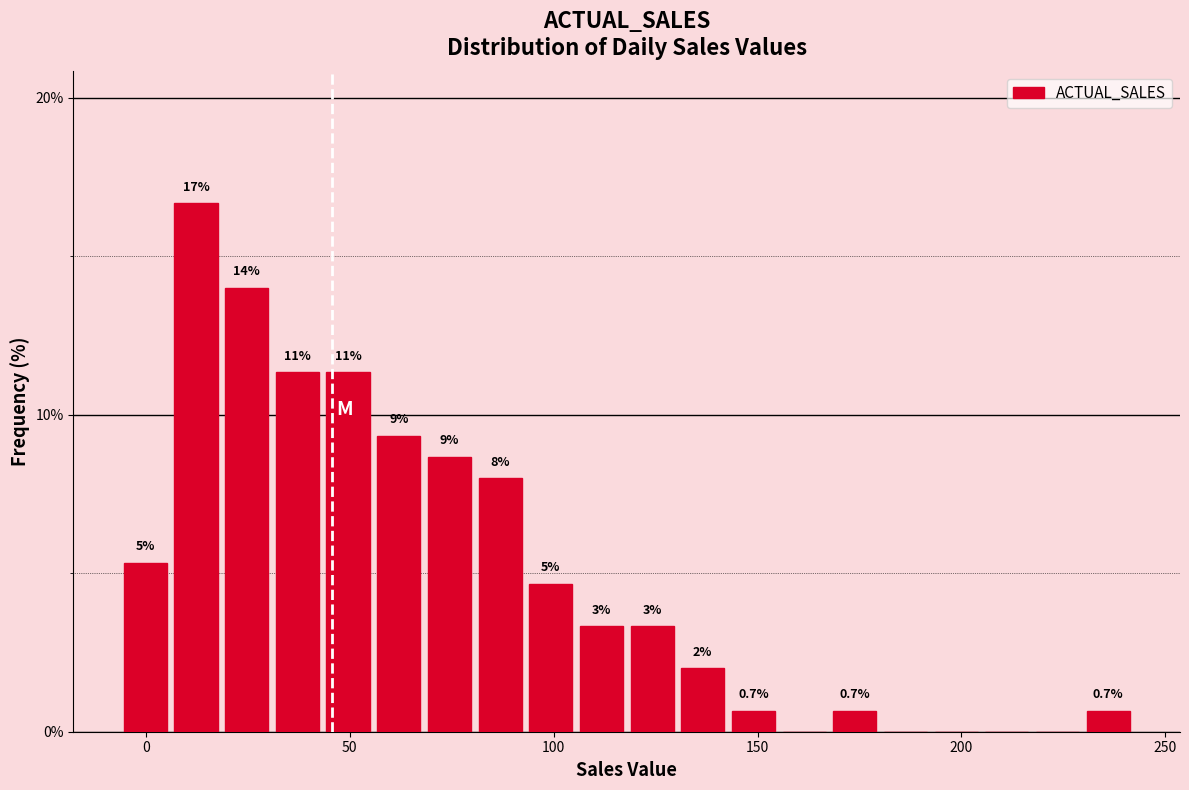

Around what value on the x-axis is the tallest bar? Give the approximate position of its centre, as read against the axis.

10